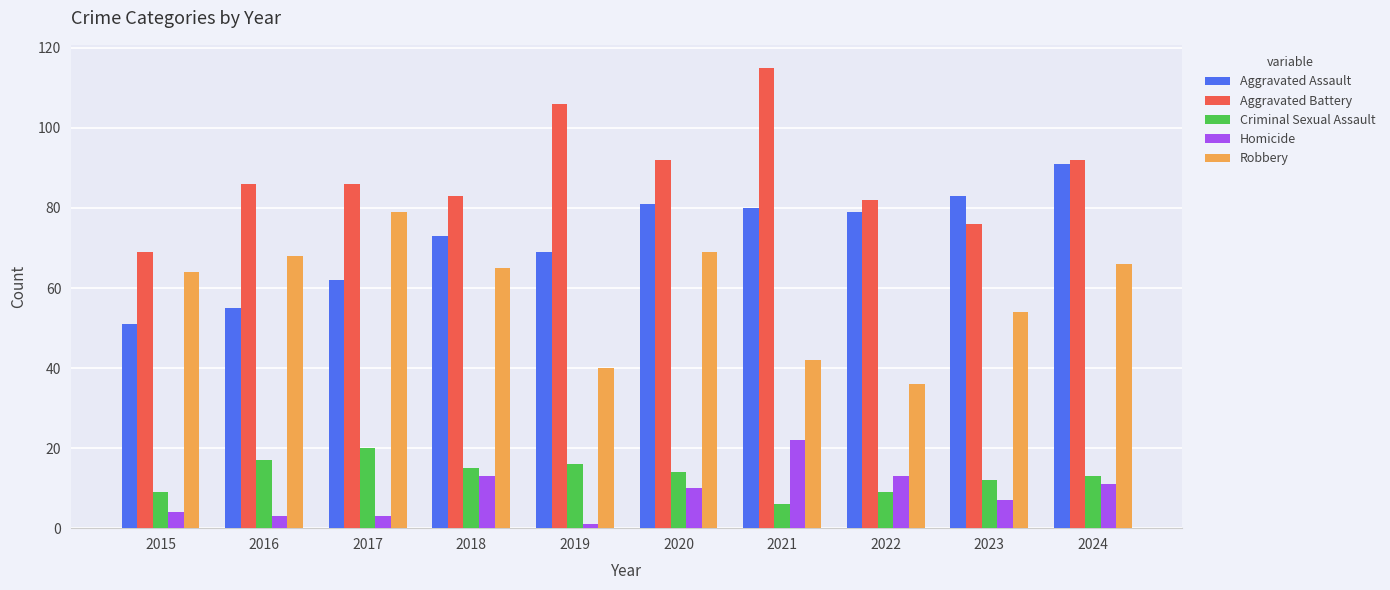

What is the lowest value of the Aggravated Battery series?

69